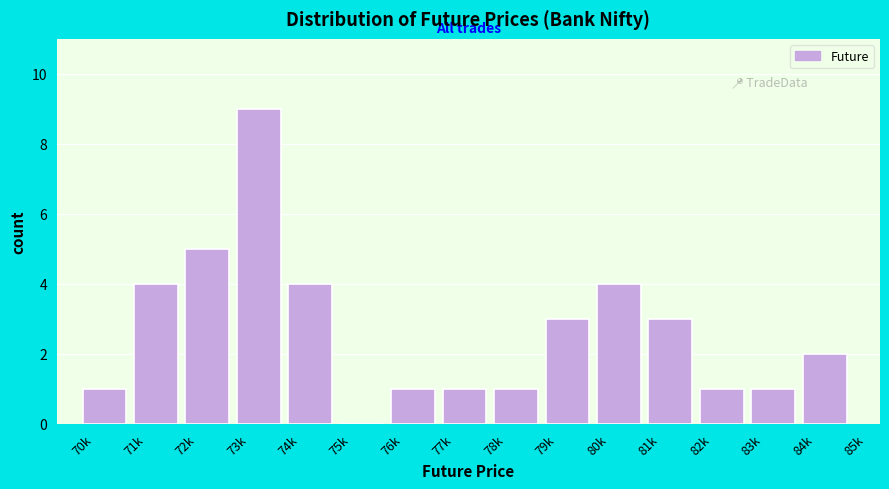

Reading left to right, what are all the values shown in this chart?

70k=1	71k=4	72k=5	73k=9	74k=4	75k=0	76k=1	77k=1	78k=1	79k=3	80k=4	81k=3	82k=1	83k=1	84k=2